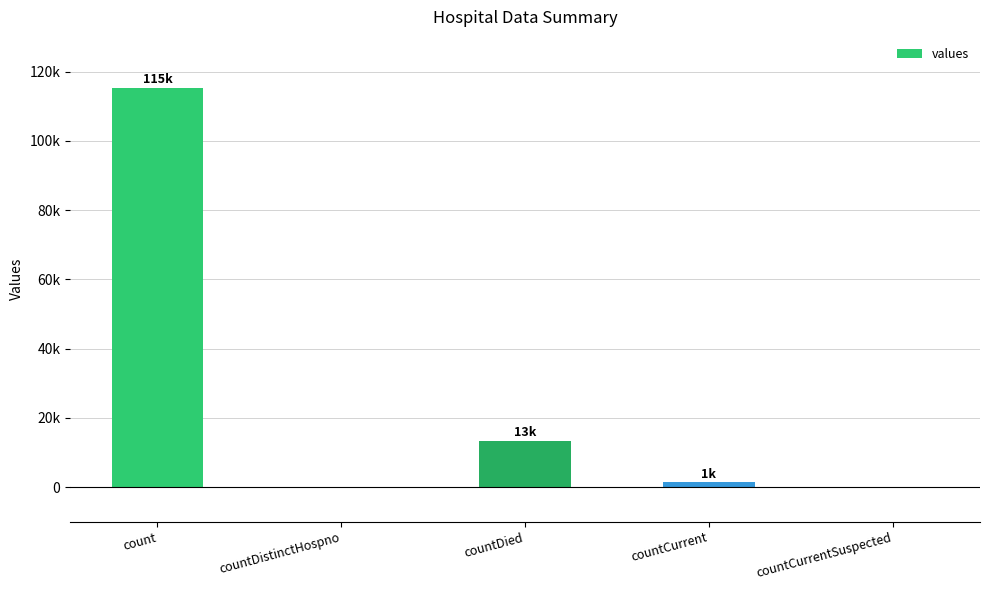

Are the bars horizontal?

No